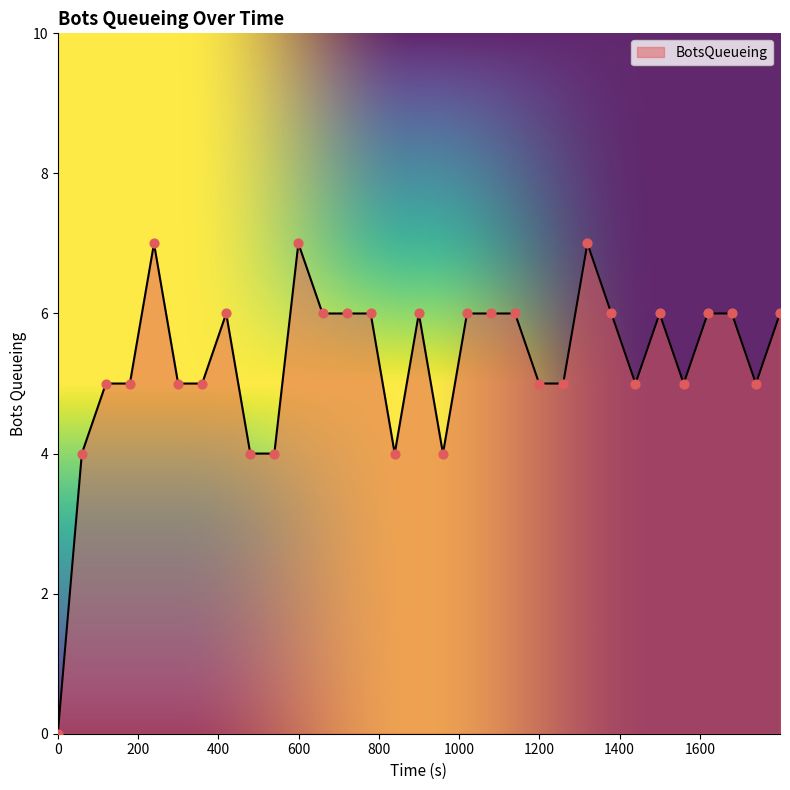

What is the greatest value displayed?

7